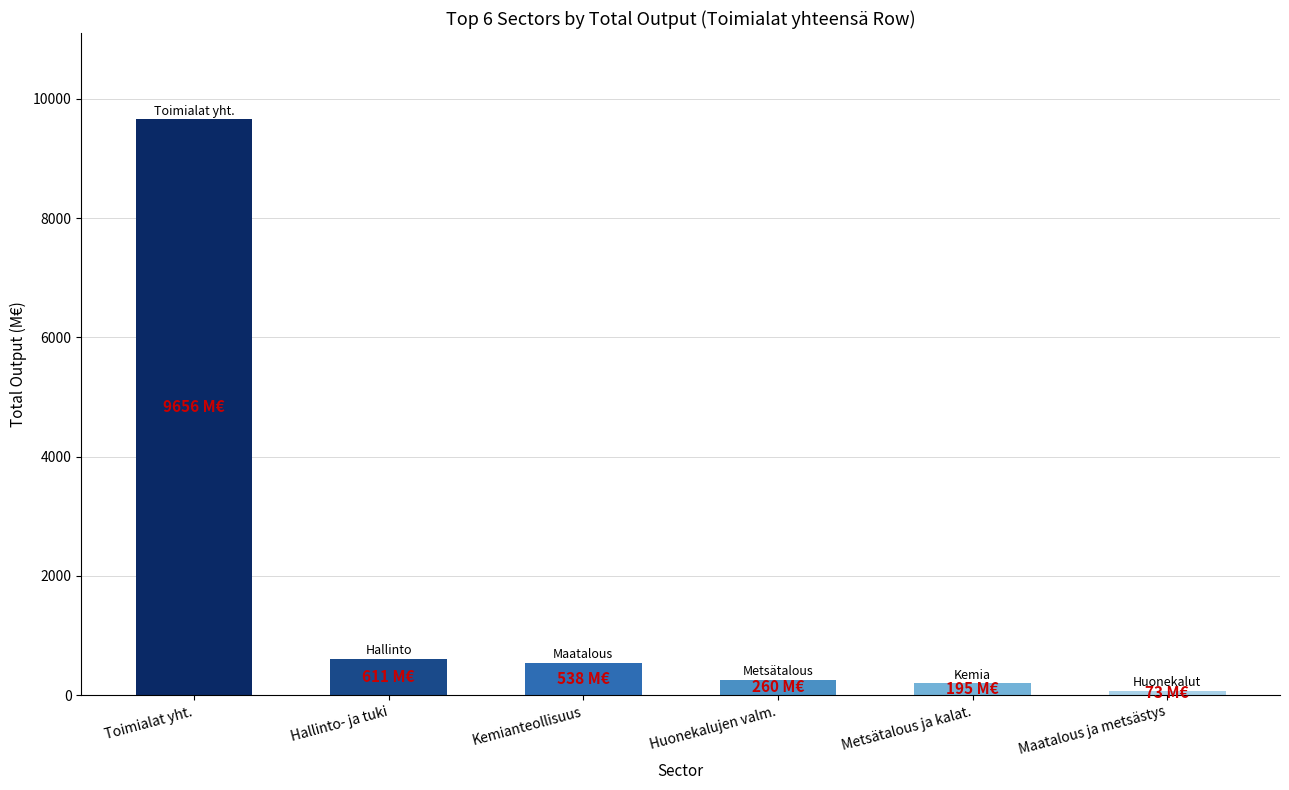

How many data points are above 538?

3